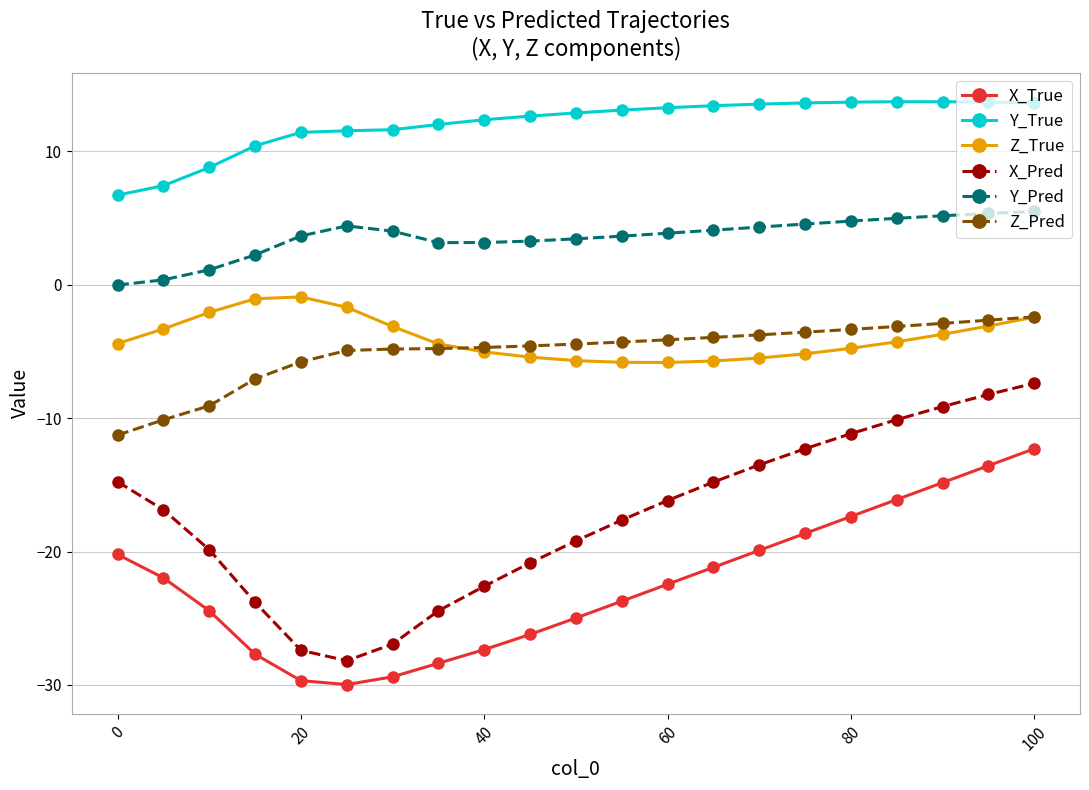

How many distinct data groups are displayed?

6